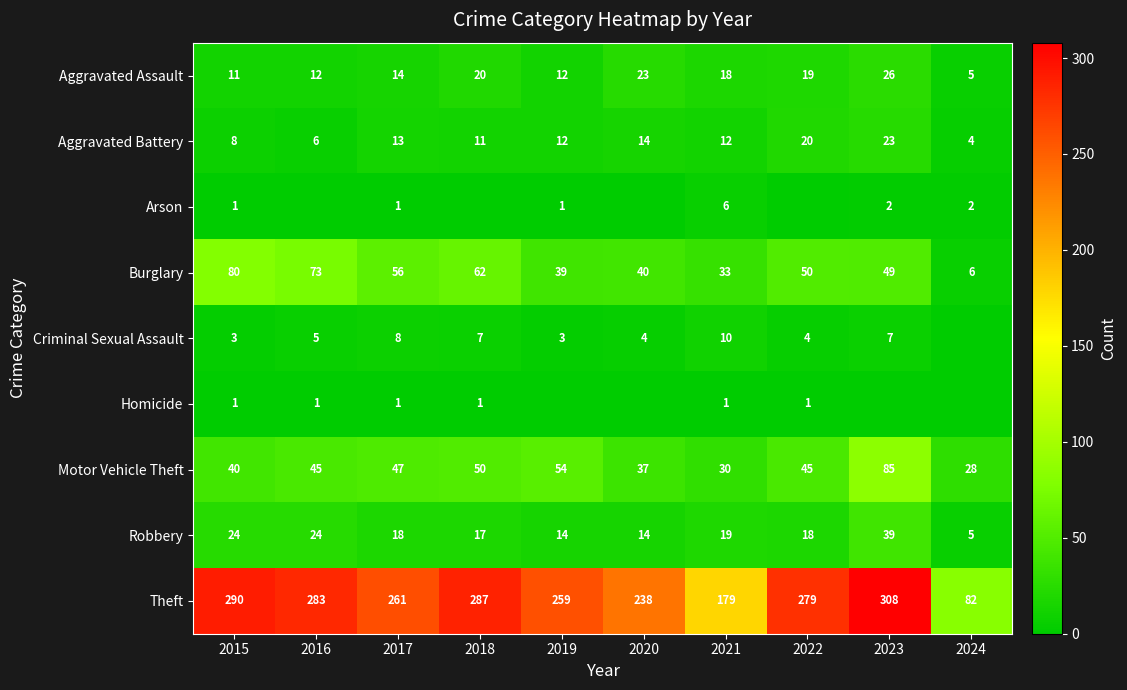

What is the spread (max minus min) of values at 2015?

289